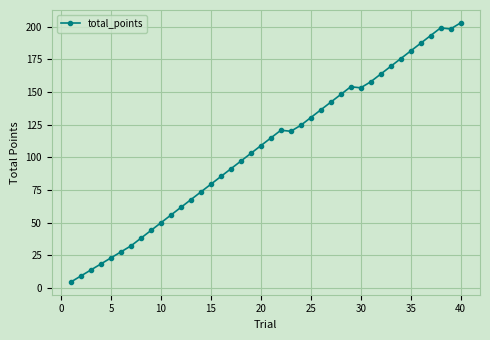

What is the smallest value displayed?

4.6